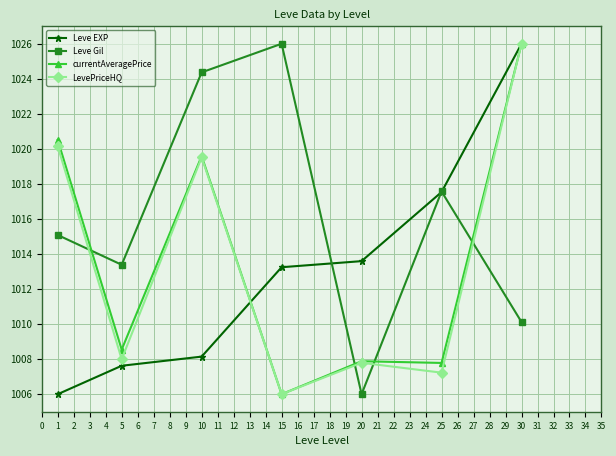

How many lines are shown in the chart?

4